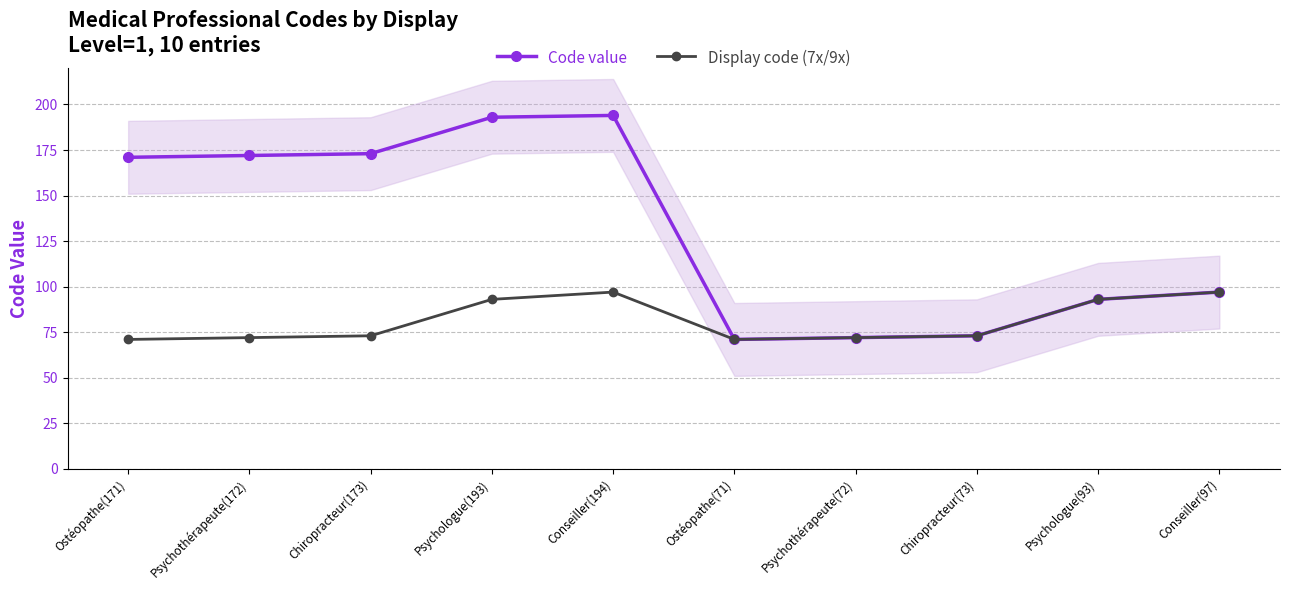

True or false: Display code (7x/9x) has a value of 143 at Psychologue(93).

False